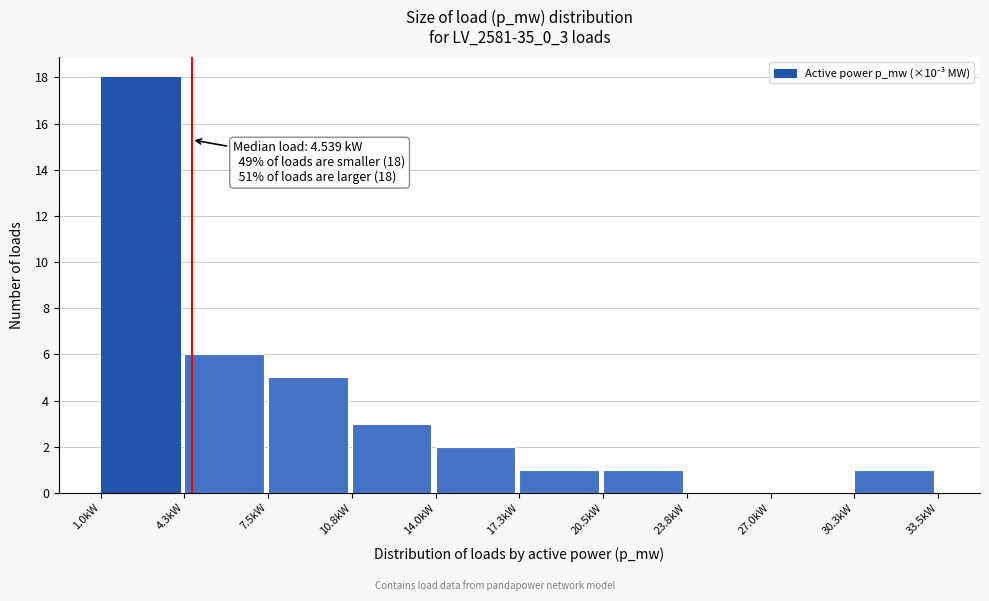

Which range on the x-axis has the tallest bar?

1.0 to 4.5